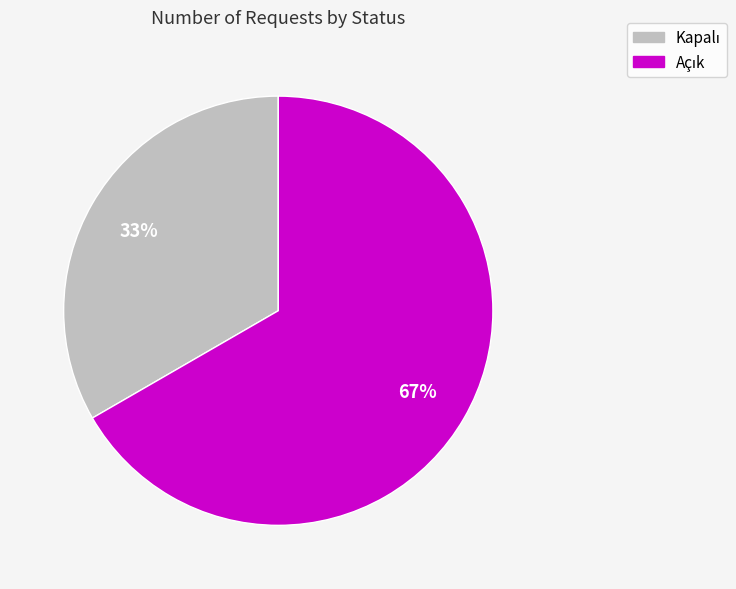

Is there any slice that represents more than half of the pie?

Yes